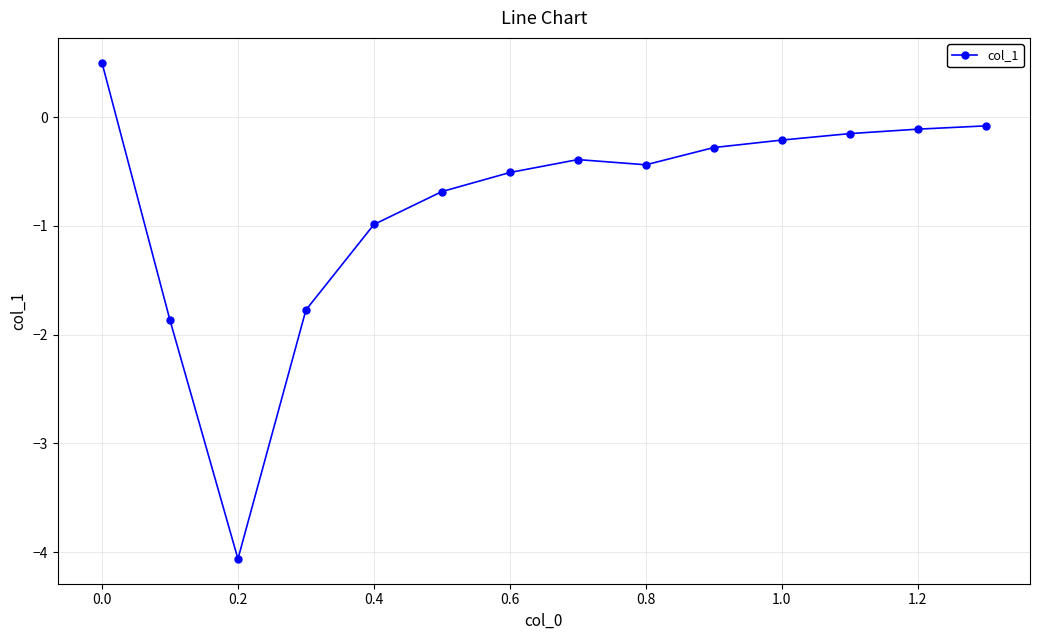

What is the minimum value shown in the chart?

-4.1